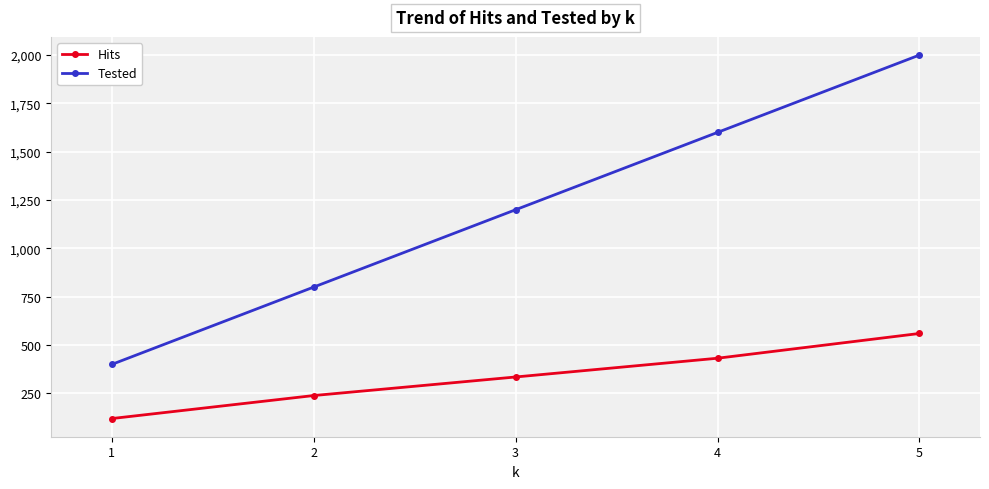

What is the sum of the Tested values at 5 and 4?

3600